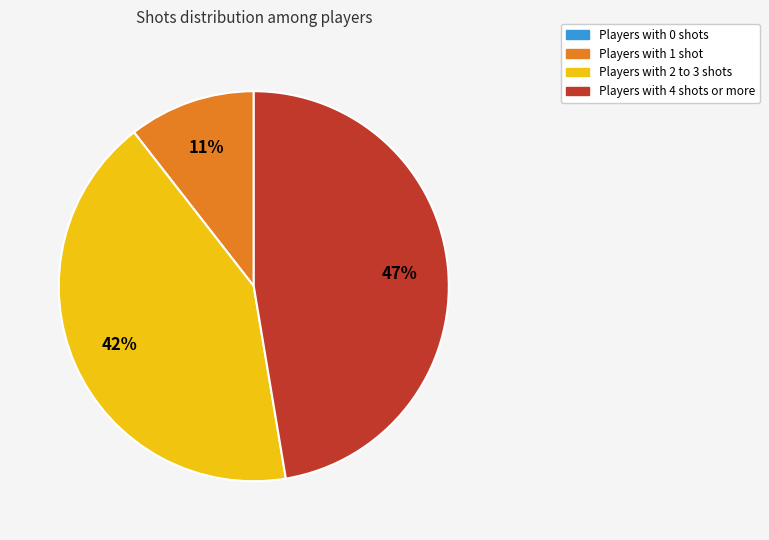

To the nearest percent, what is the difference between the largest and smallest slice percentages?

47%